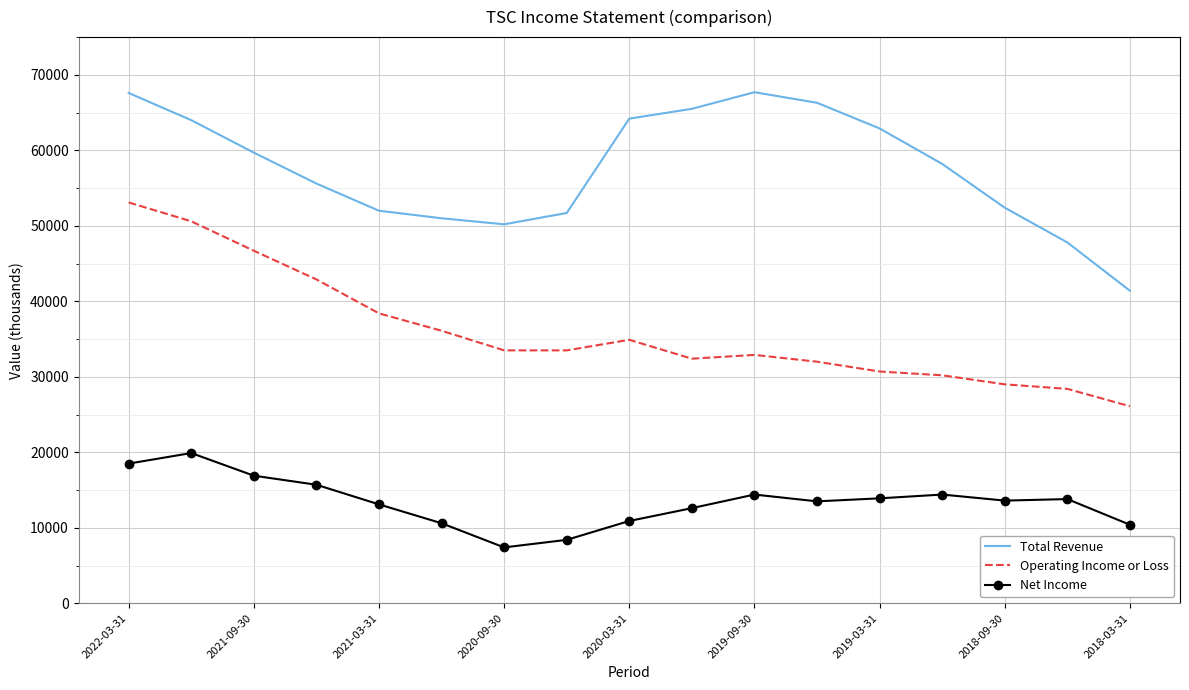

Rank the series by their average value, from highest to lowest.

Total Revenue, Operating Income or Loss, Net Income